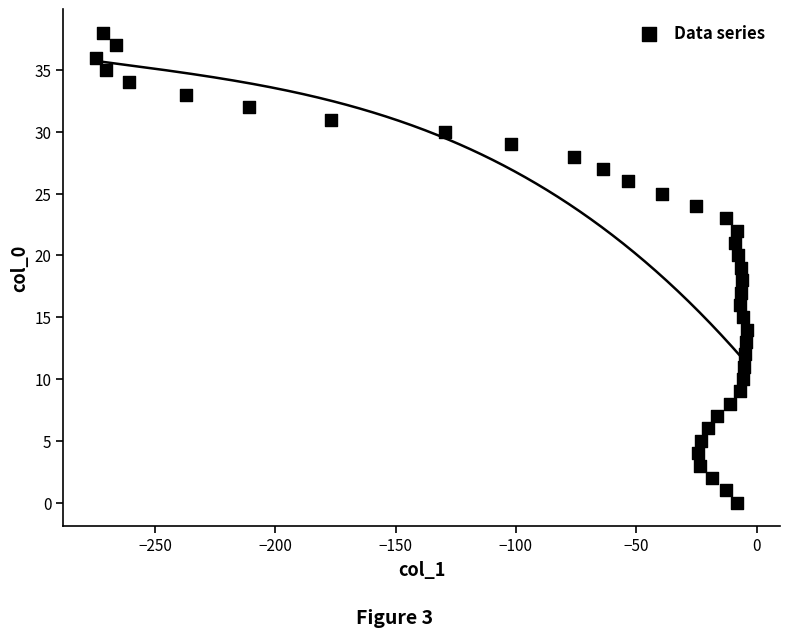

What is the range of Y values (max minus min)?

38